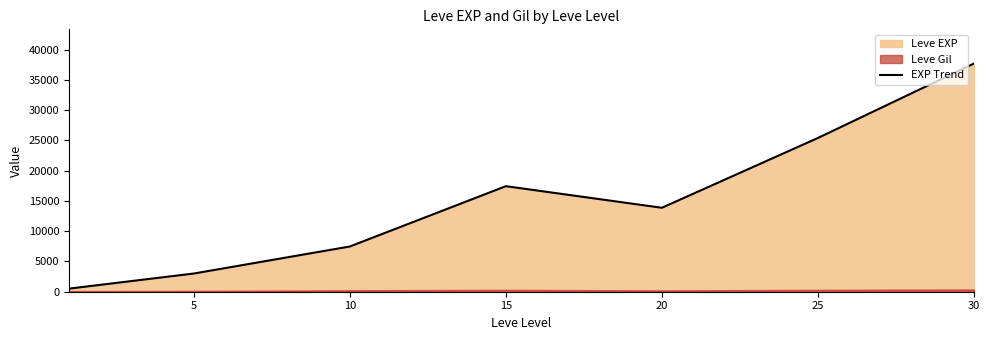

What is the approximate value at 30?

37715.0